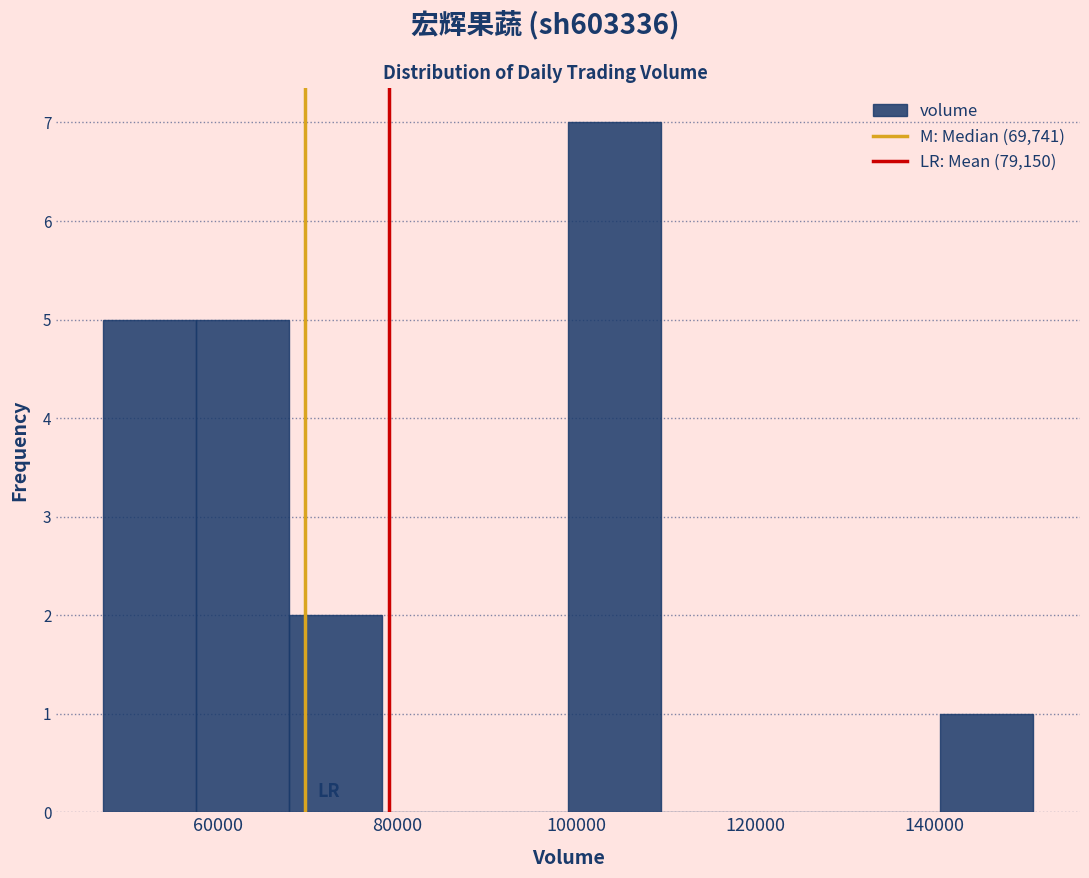

Over which range of the x-axis is the bar tallest?

100000 to 110000